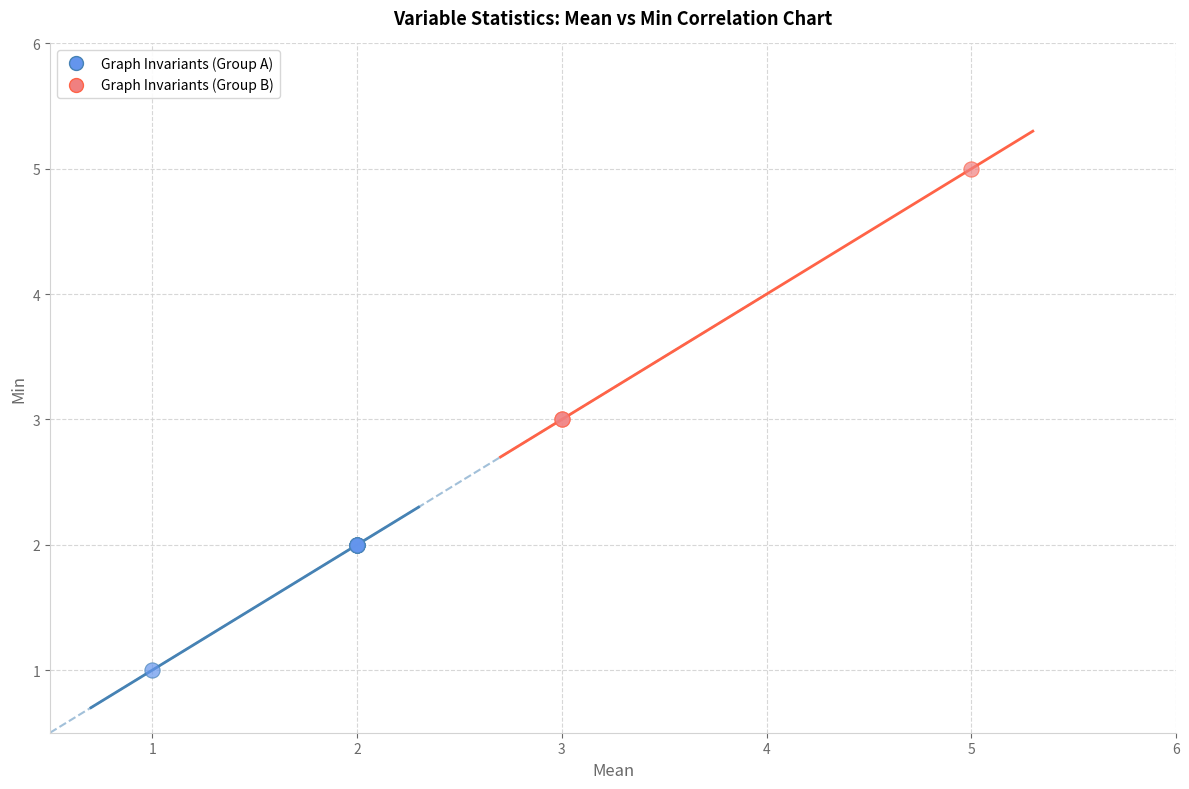

Which series has the largest Y range (max minus min)?

Graph Invariants (Group B)